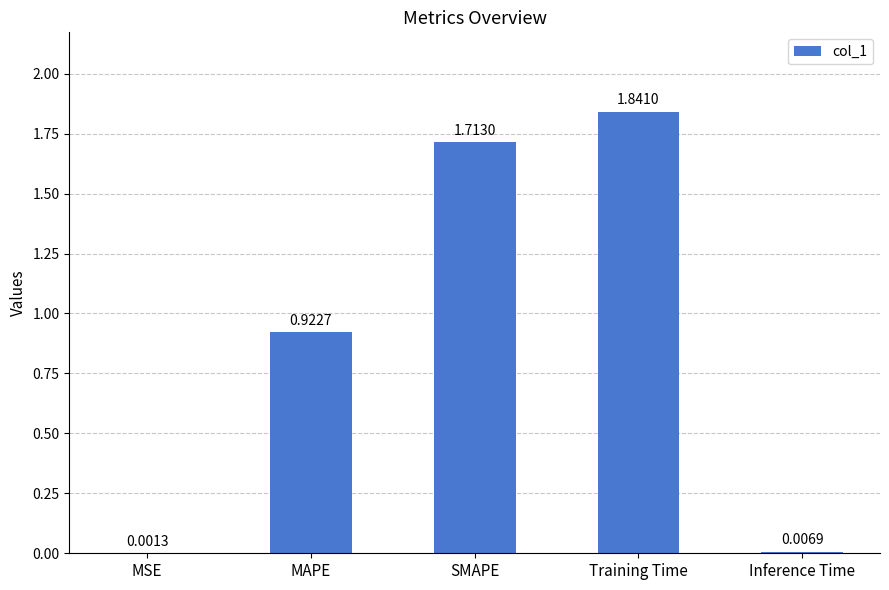

At which category does the chart reach its peak across all series?

Training Time